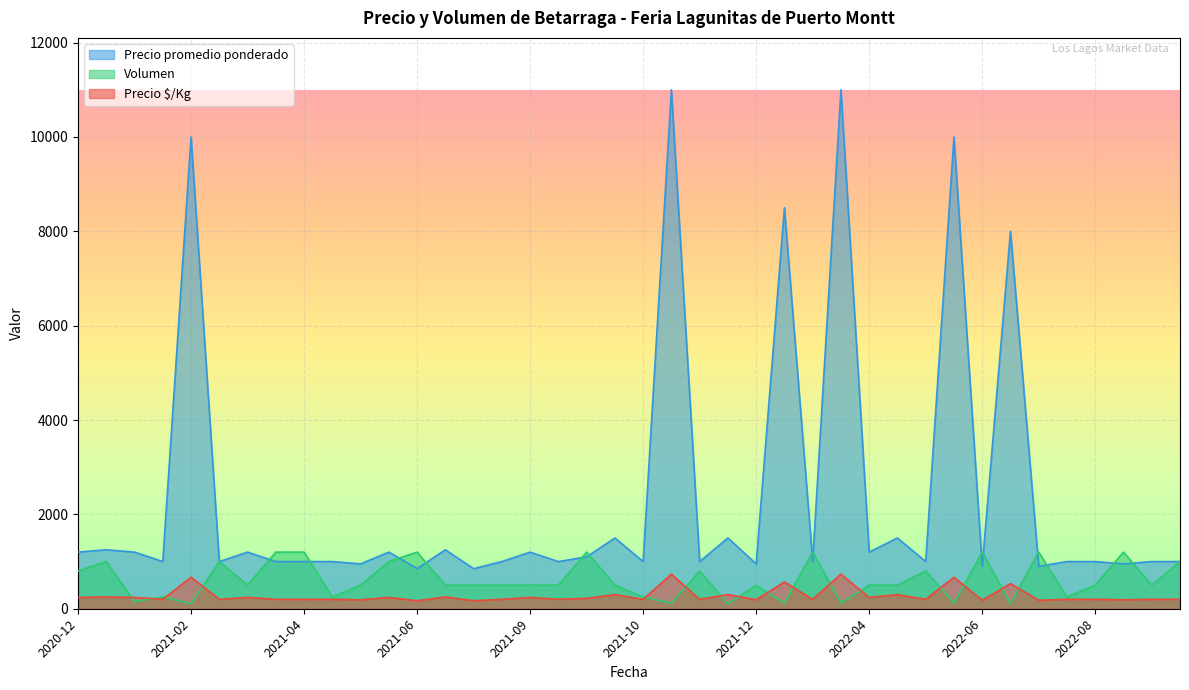

Rank the series by their maximum value, from highest to lowest.

Precio promedio ponderado, Volumen, Precio $/Kg